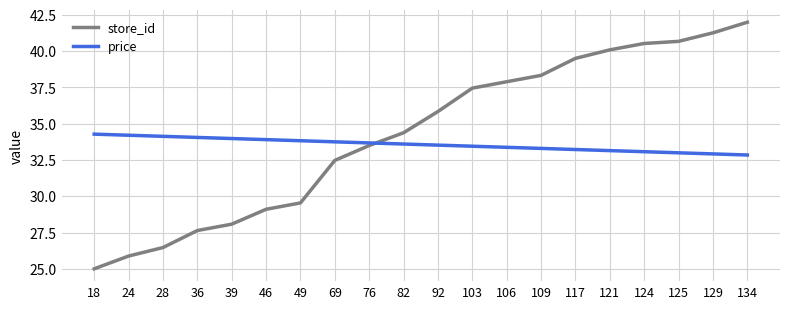

Is it true that price equals 43.4 at 124?

False